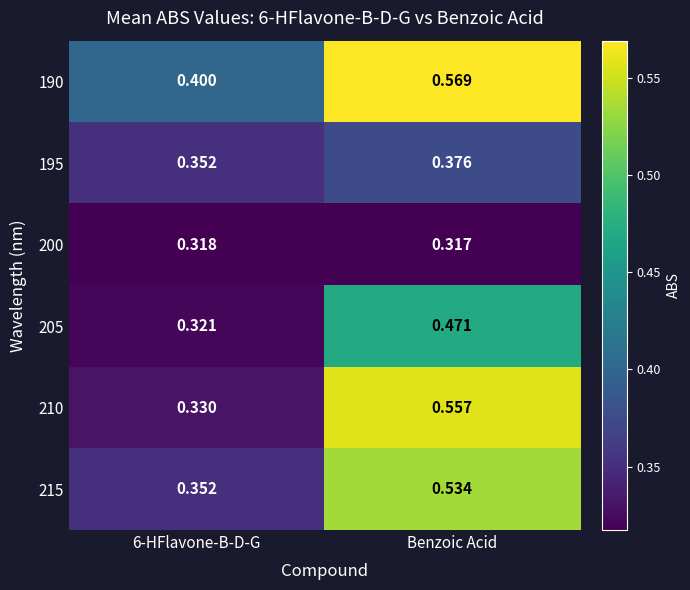

How many categories are shown in the chart?

2